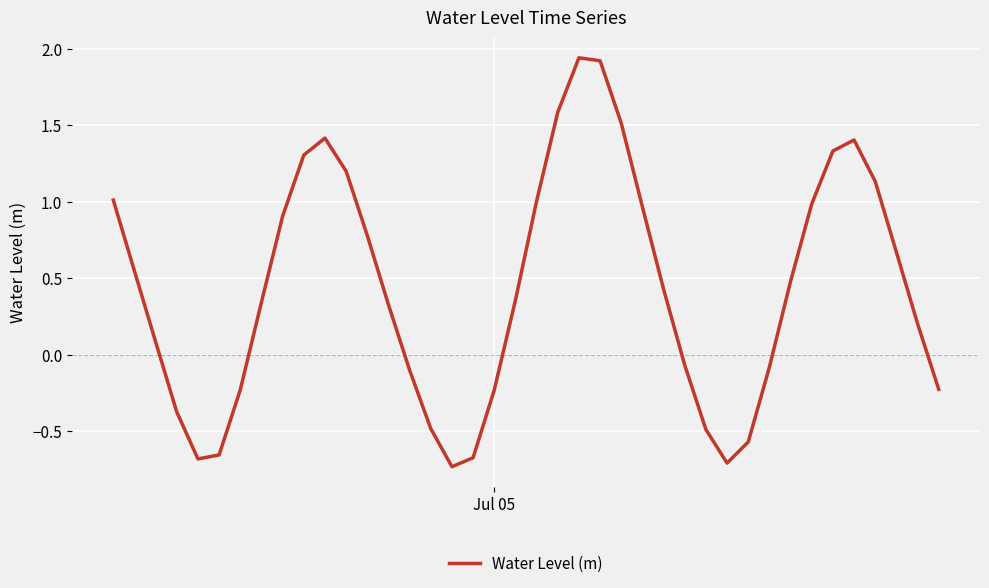

What is the difference between the second highest and minimum values?

2.7